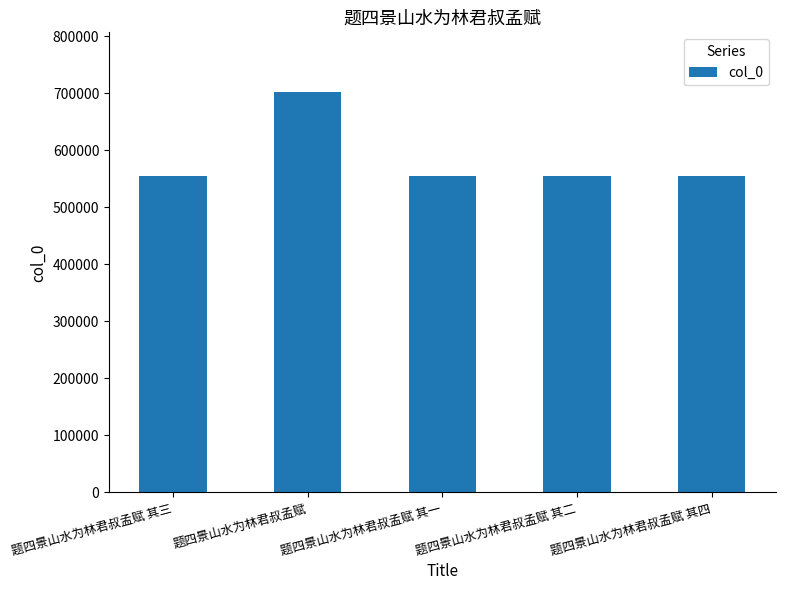

What is the smallest value displayed?

555172